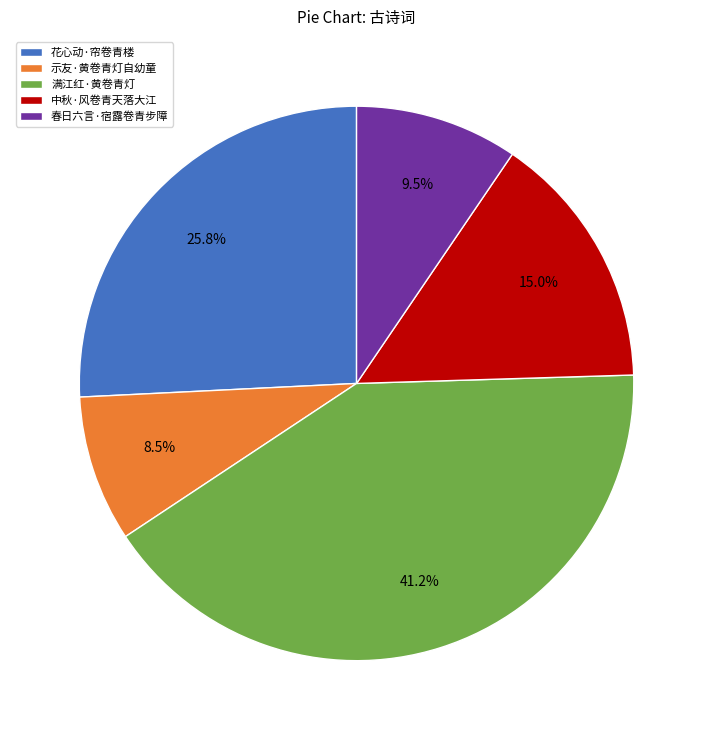

How many segments does this pie chart have?

5